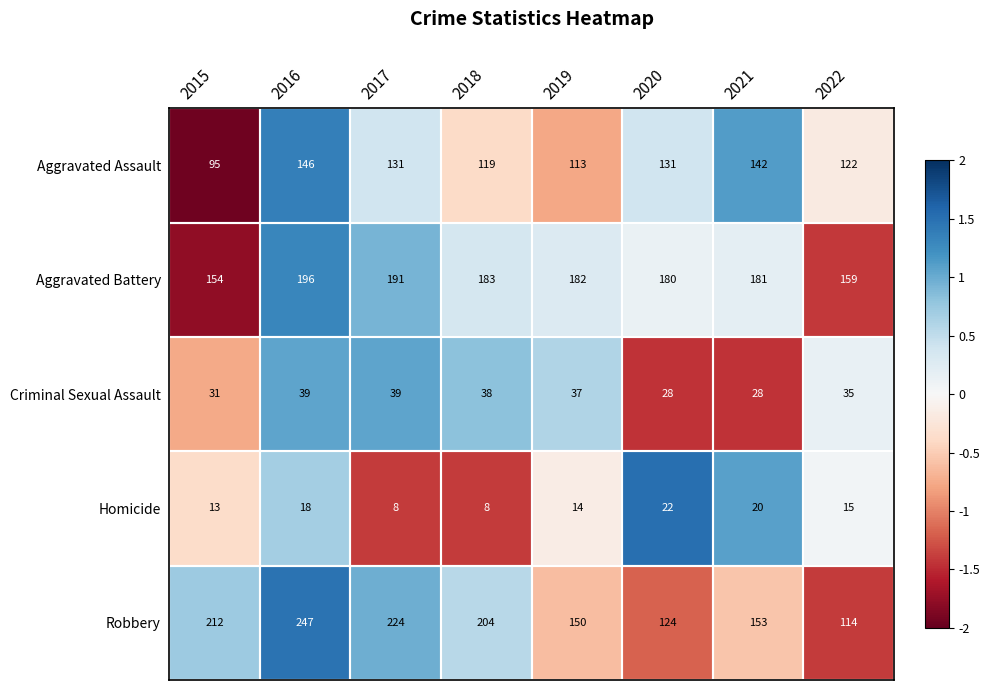

The Homicide series shows 20 at 2021. True or false?

True